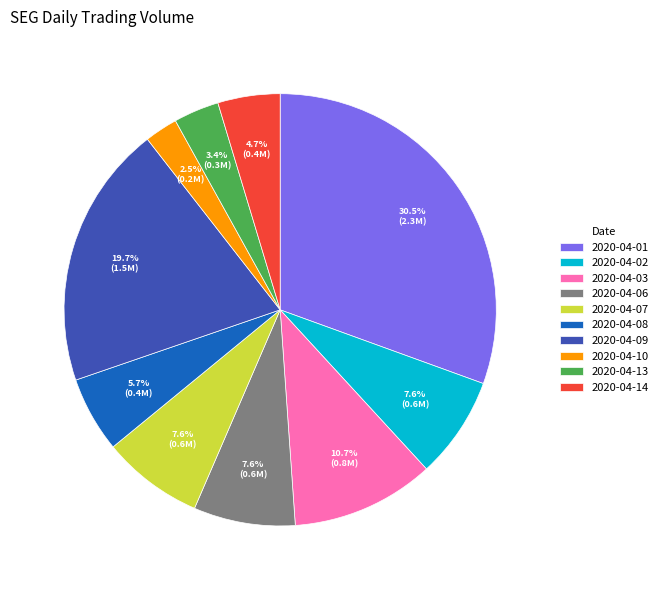

How many slices are in this pie chart?

10